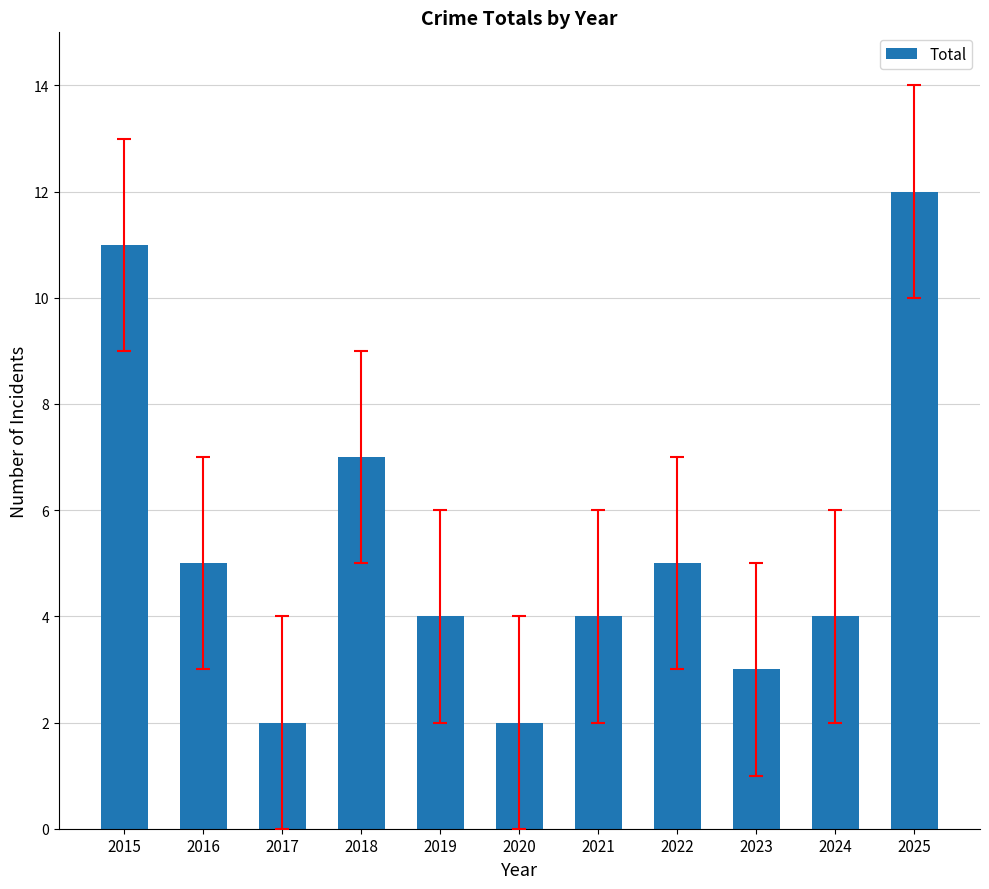

What is the smallest value displayed?

2